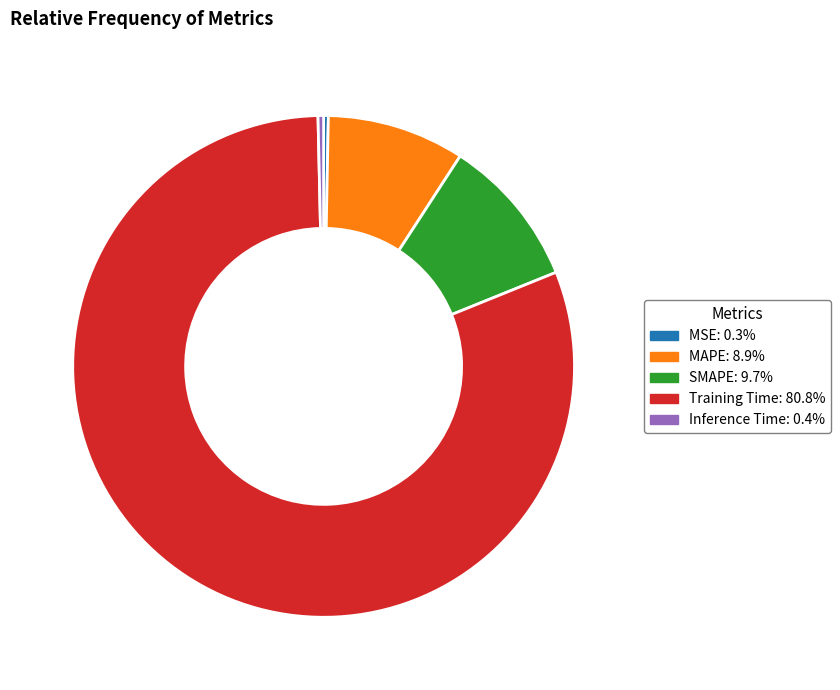

Is MSE: 0.3% the majority of the pie?

No